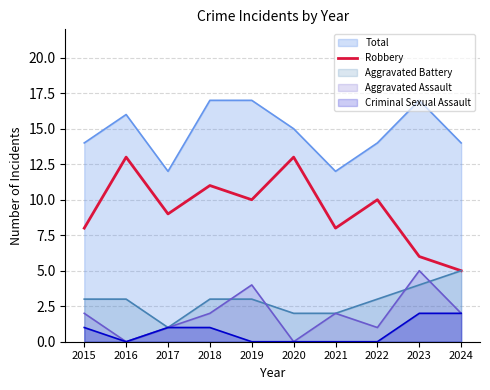

How many lines are shown in the chart?

5